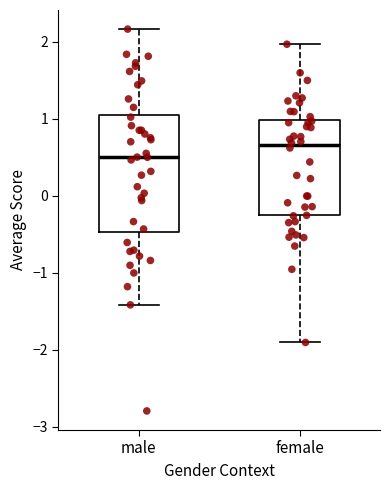

Which box has the highest median line?

female